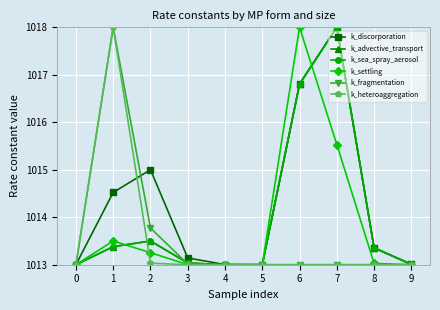

Read the k_heteroaggregation value at 8.

1013.0